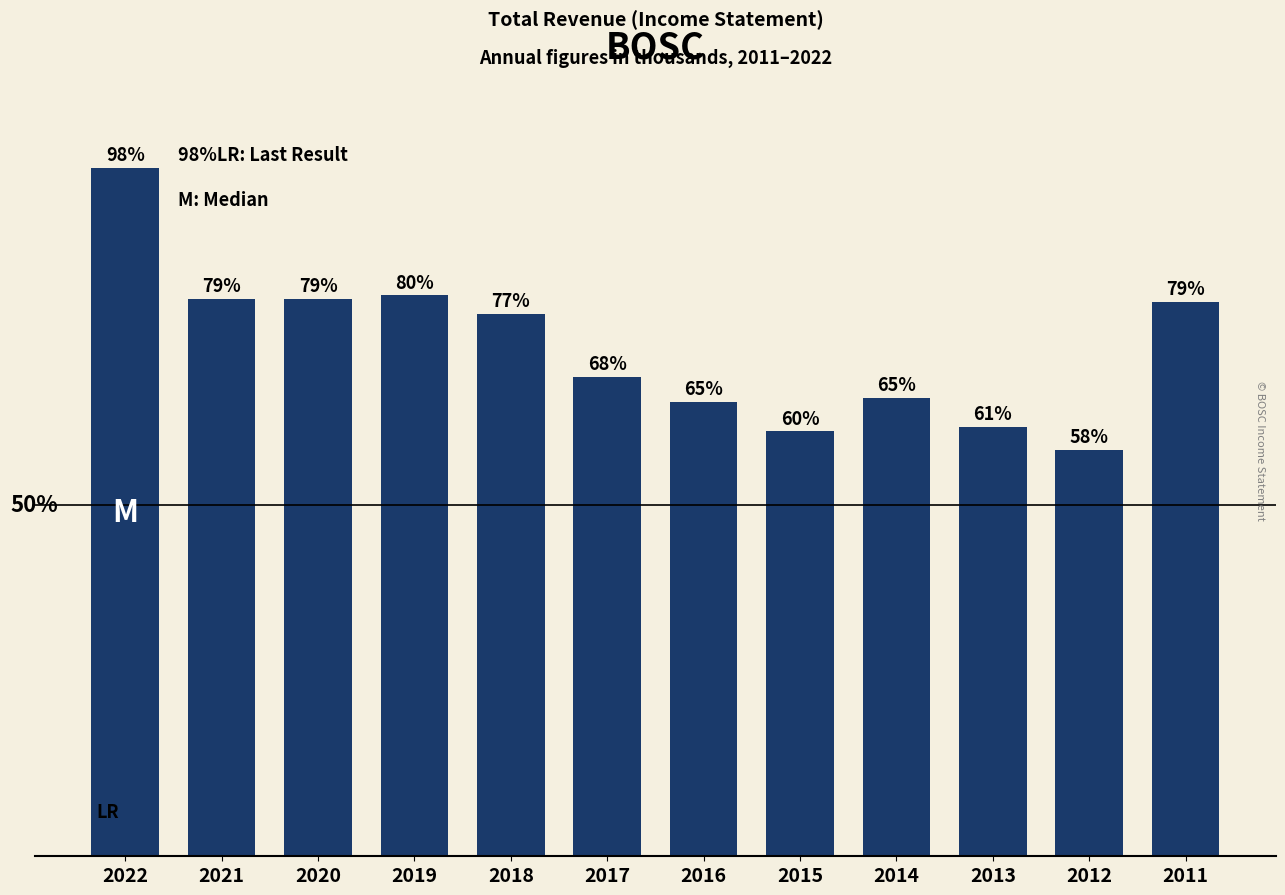

What is the difference between the maximum and minimum values?

40.1